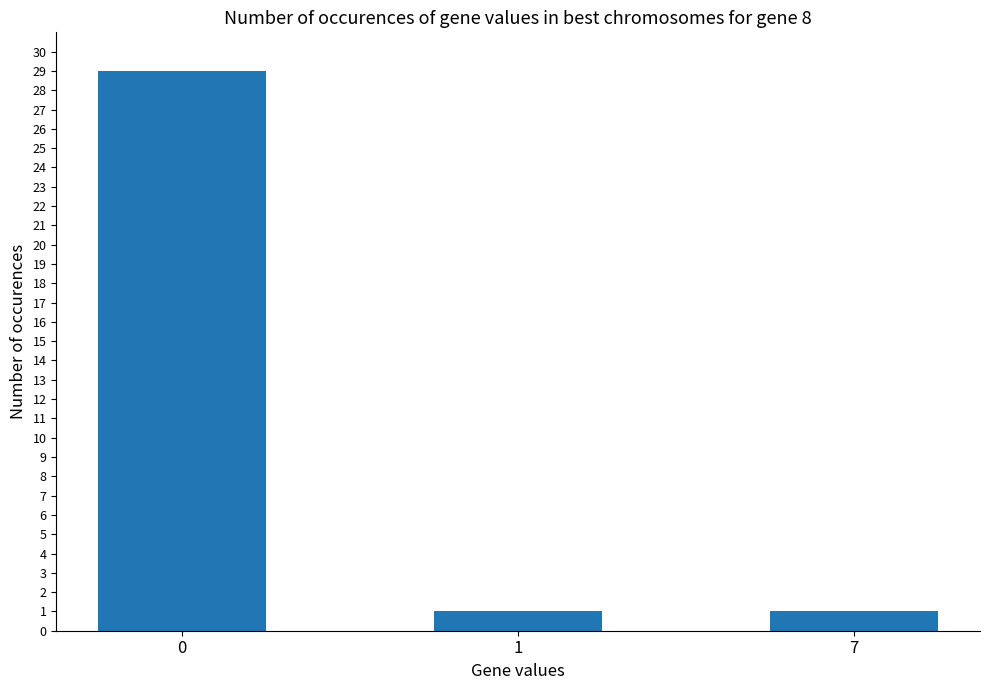

What is the maximum value shown in the chart?

29